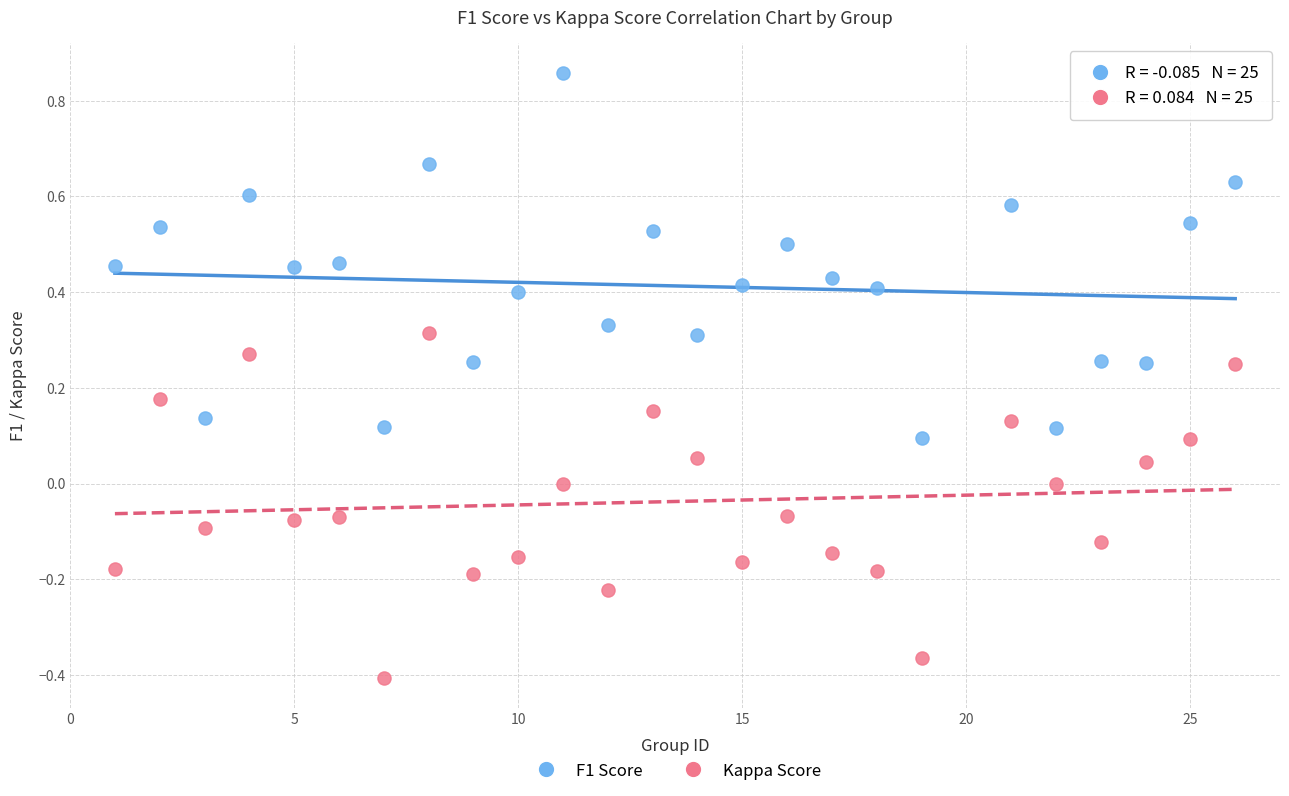

Which series reaches the maximum Y coordinate?

F1 Score